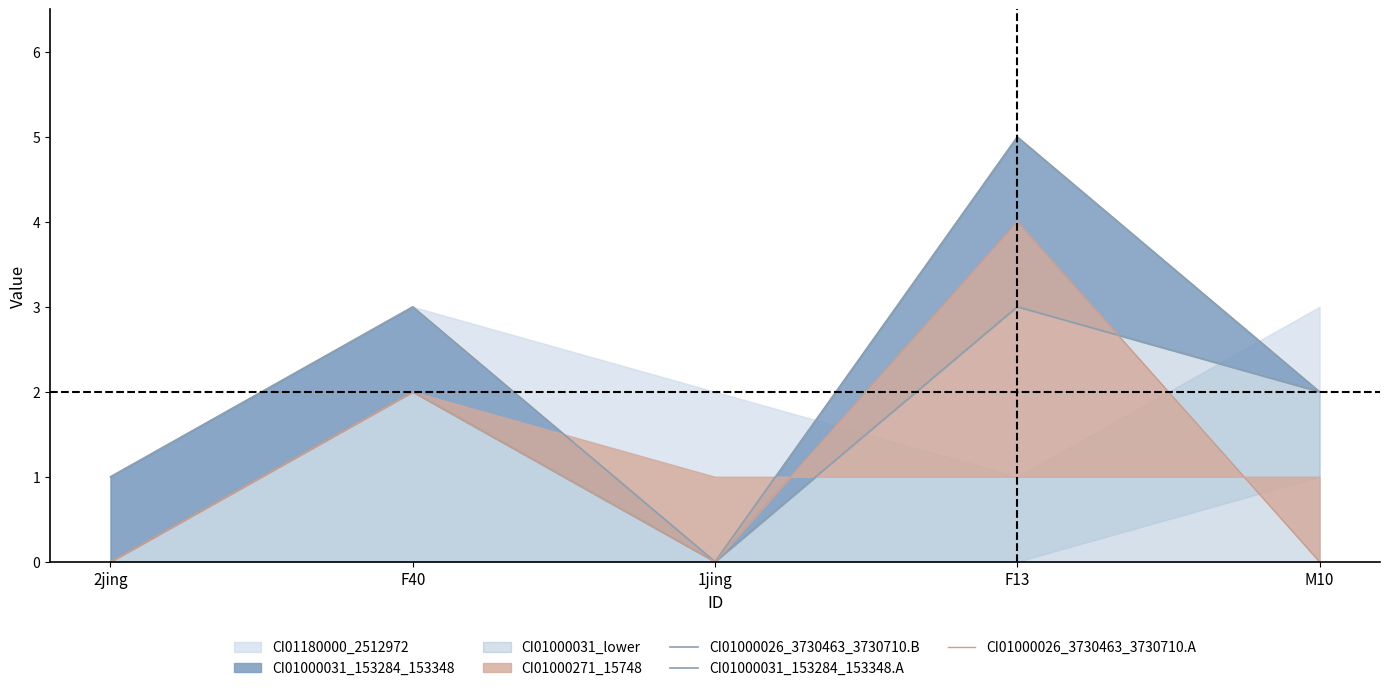

Read the CI01000026_3730463_3730710.B value at F13.

3